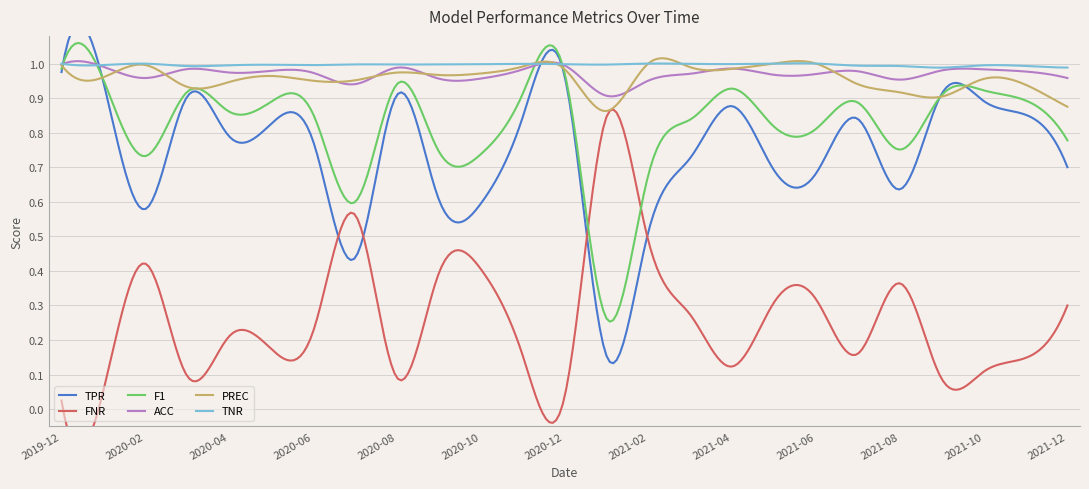

Which series has the largest range (max minus min)?

FNR